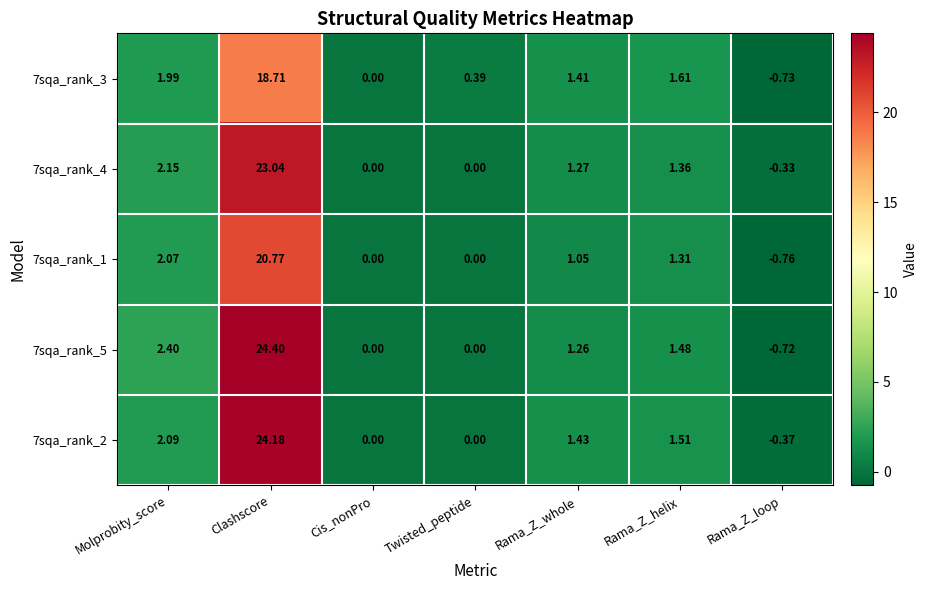

Which category has the lowest value across all series?

Rama_Z_loop